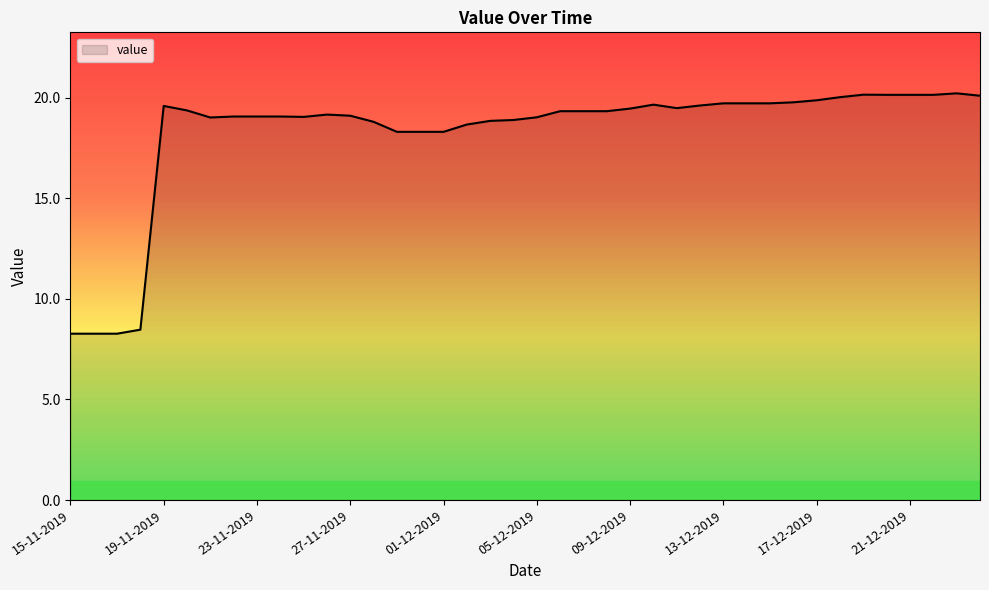

What is the greatest value displayed?

20.2